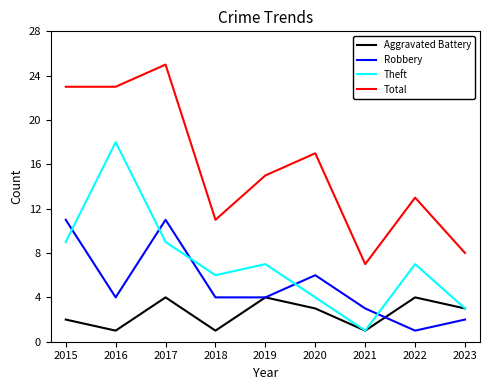

The Robbery series shows 11 at 2015. True or false?

True